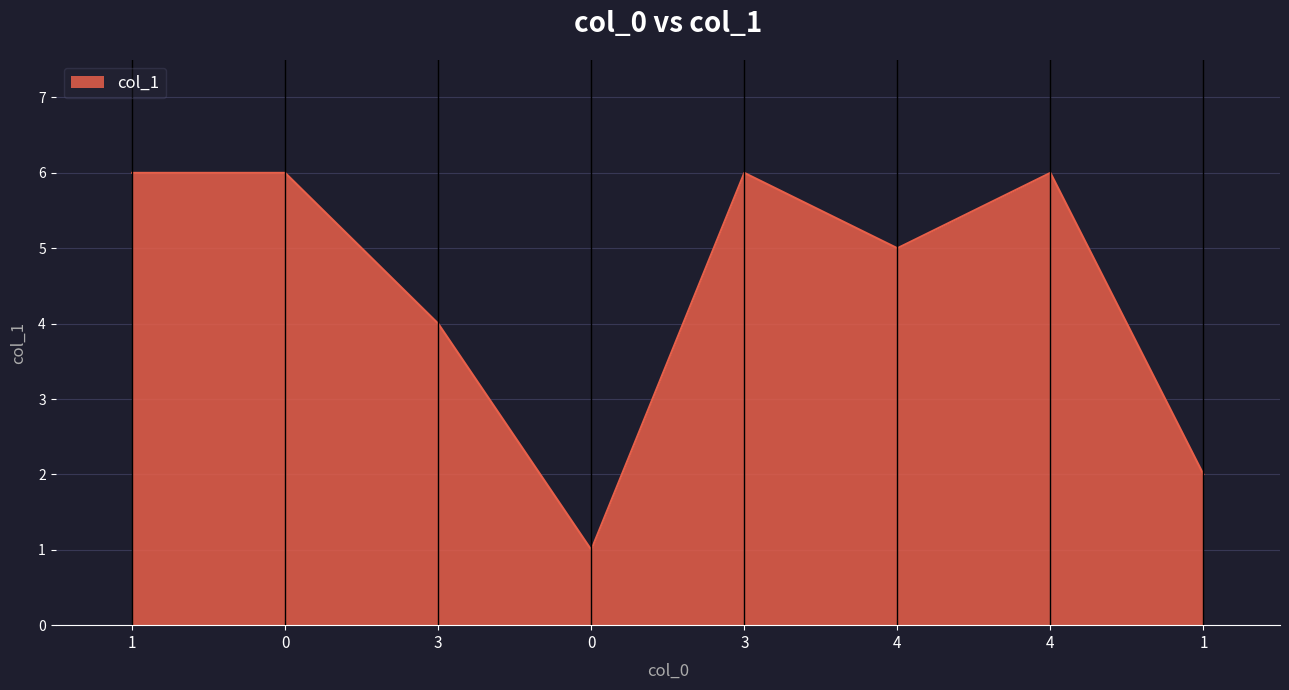

What is the minimum value shown in the chart?

1